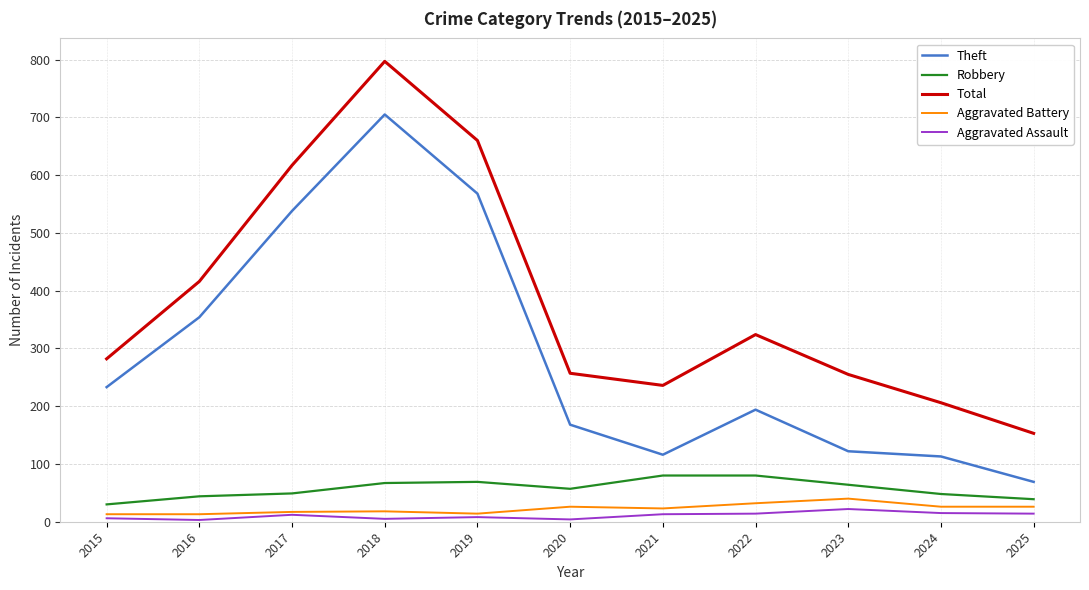

Which series has the widest spread of values?

Total